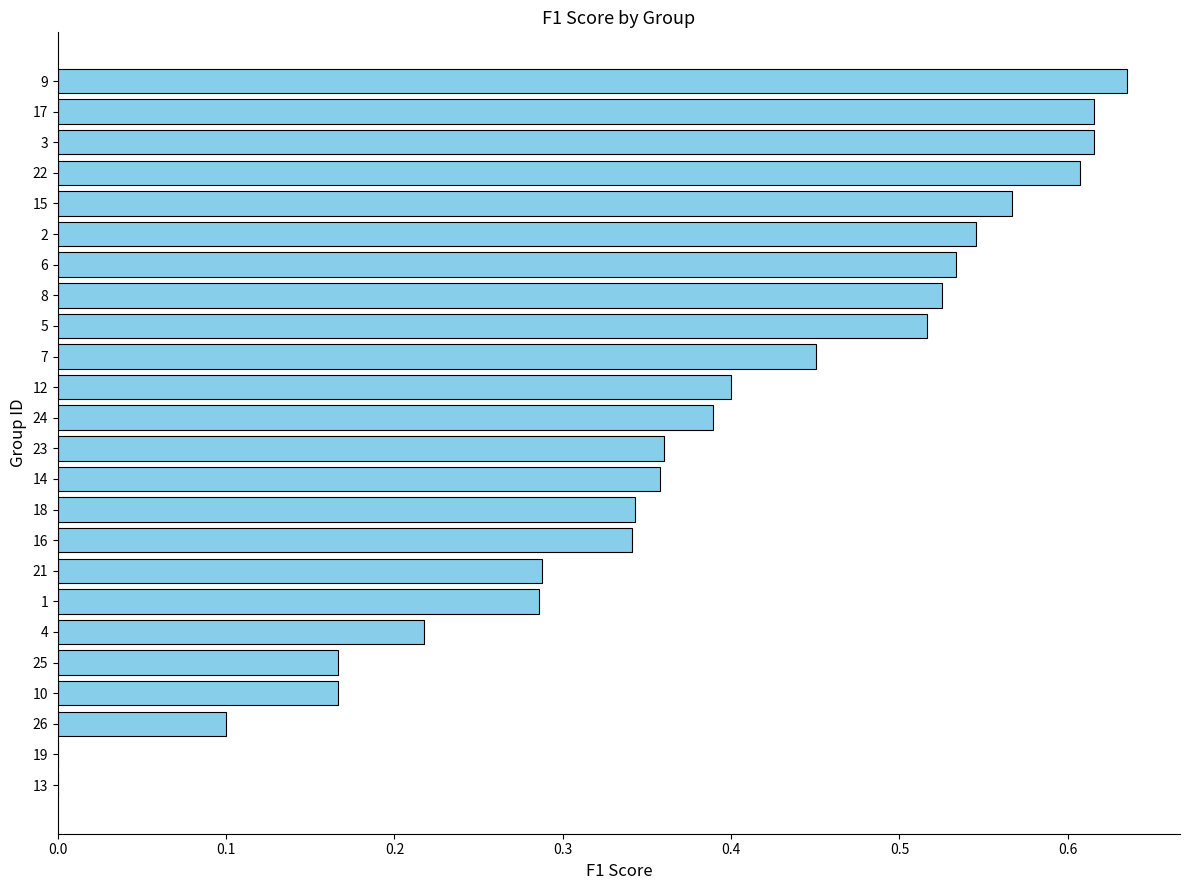

The value at 19 is 0.0. True or false?

True